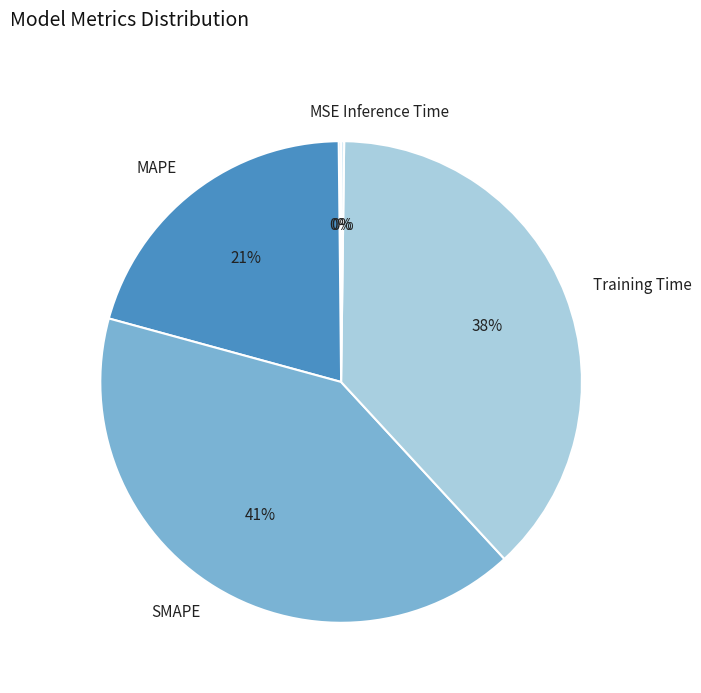

Does any single category account for the majority?

No